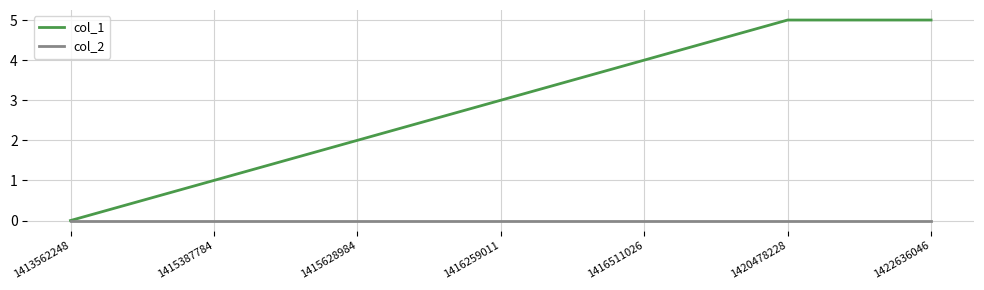

What is the total value across all series at 1416259011?

3